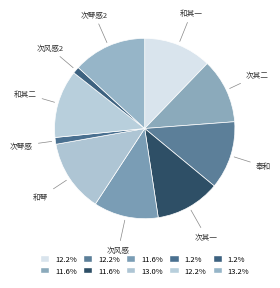

Rank the categories by value from lowest to highest.

次韵和永叔夜坐鼓琴有感, 次韵和永叔夜闻风声有感, 次韵和永叔夜坐鼓琴有感二首 其二, 次韵和永叔夜坐鼓琴有感二首 其一, 次韵和永叔夜闻风声有感, 奉和永叔夜闻风声有感用其韵, 和永叔夜坐鼓琴二首 其一, 和永叔夜坐鼓琴二首 其二, 和永叔夜坐鼓琴二首, 次韵和永叔夜坐鼓琴有感二首